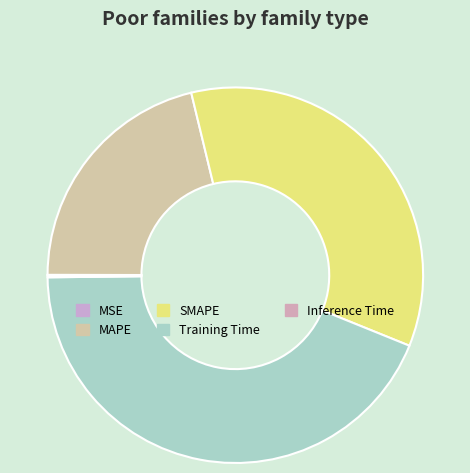

Count the number of slices in the pie.

5